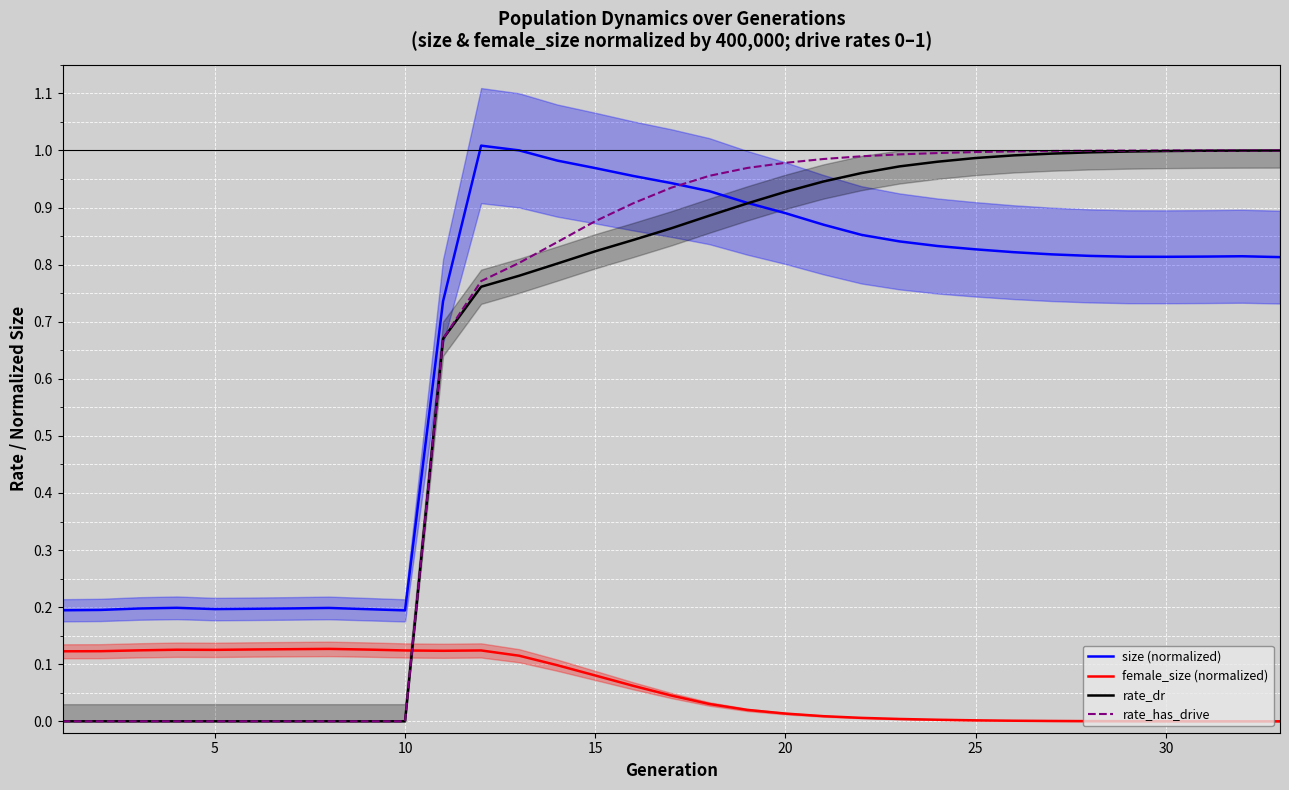

True or false: female_size (normalized) and rate_dr cross at least once.

True